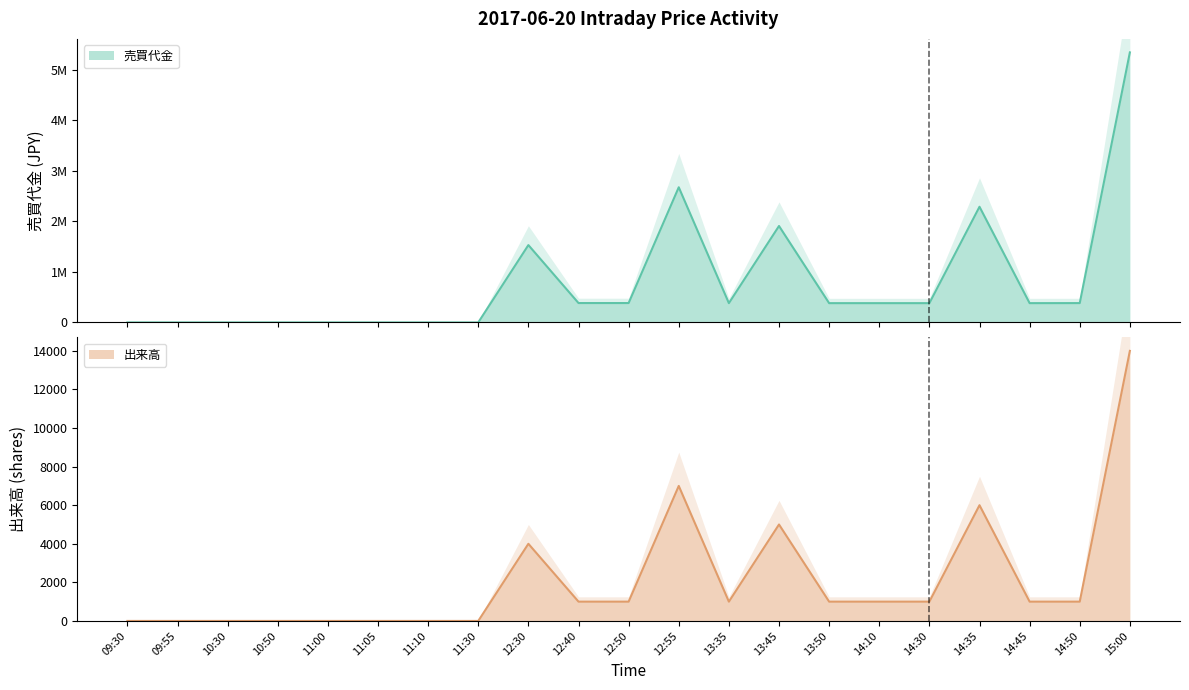

What is the highest value of the 売買代金 series?

5348000